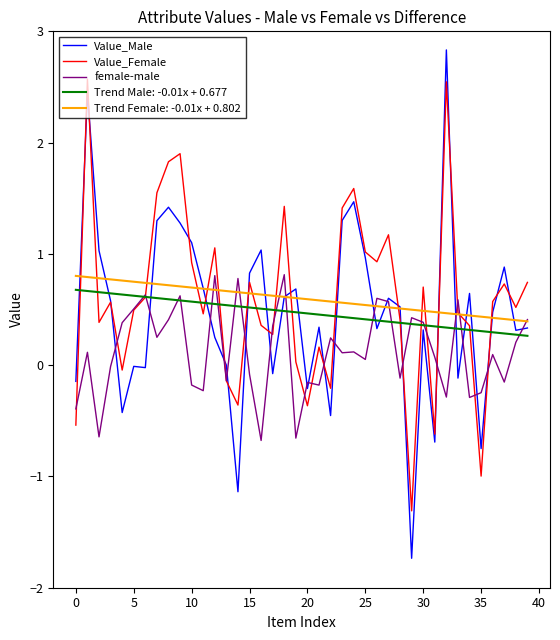

True or false: Trend Male: -0.01x + 0.677 and Trend Female: -0.01x + 0.802 cross at least once.

False